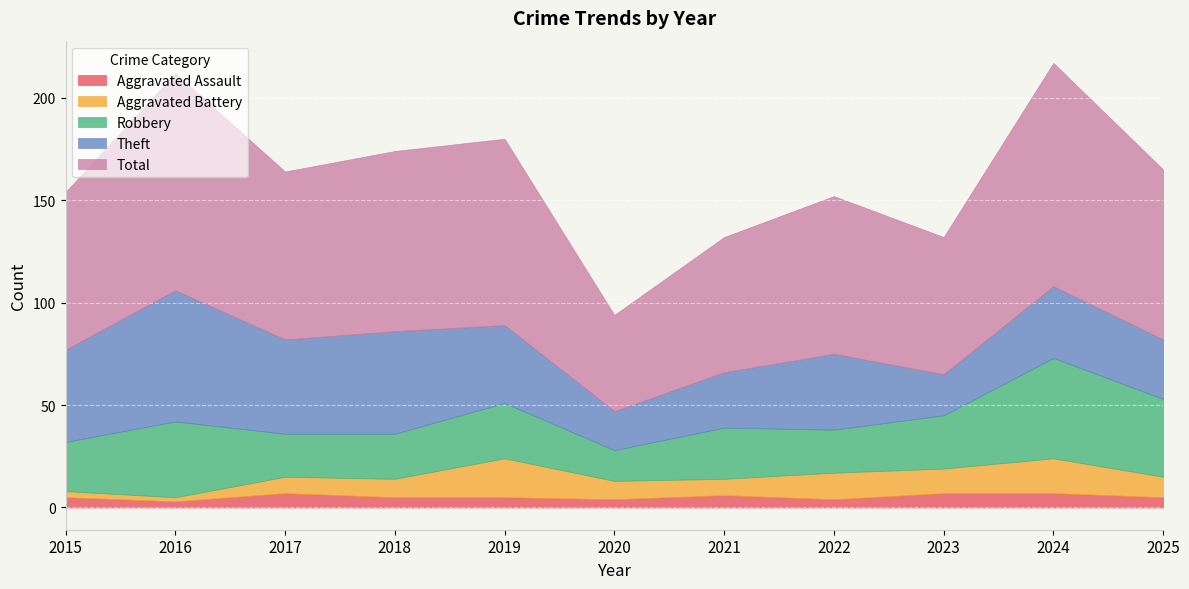

Is it true that Aggravated Assault equals 8 at 2025?

False